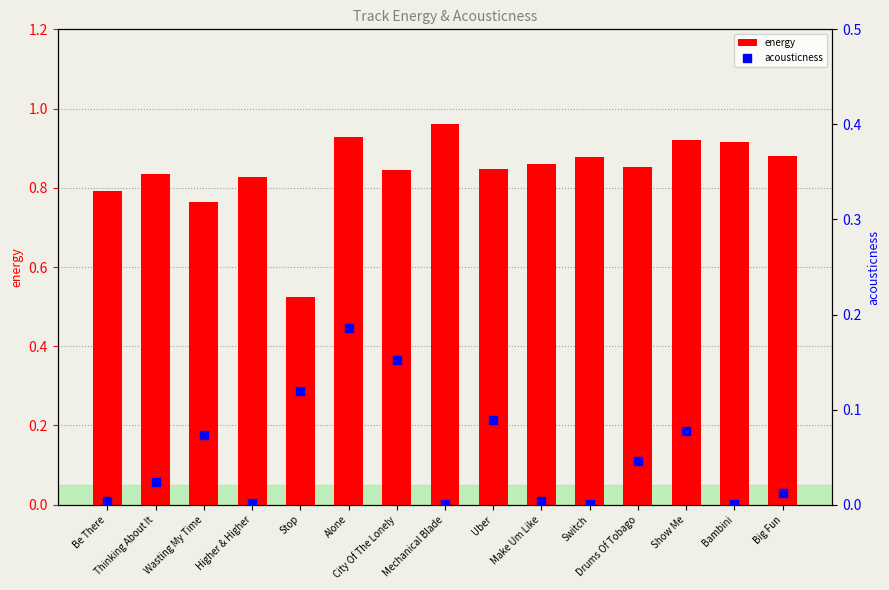

At which category is the sum across all series the highest?

Alone